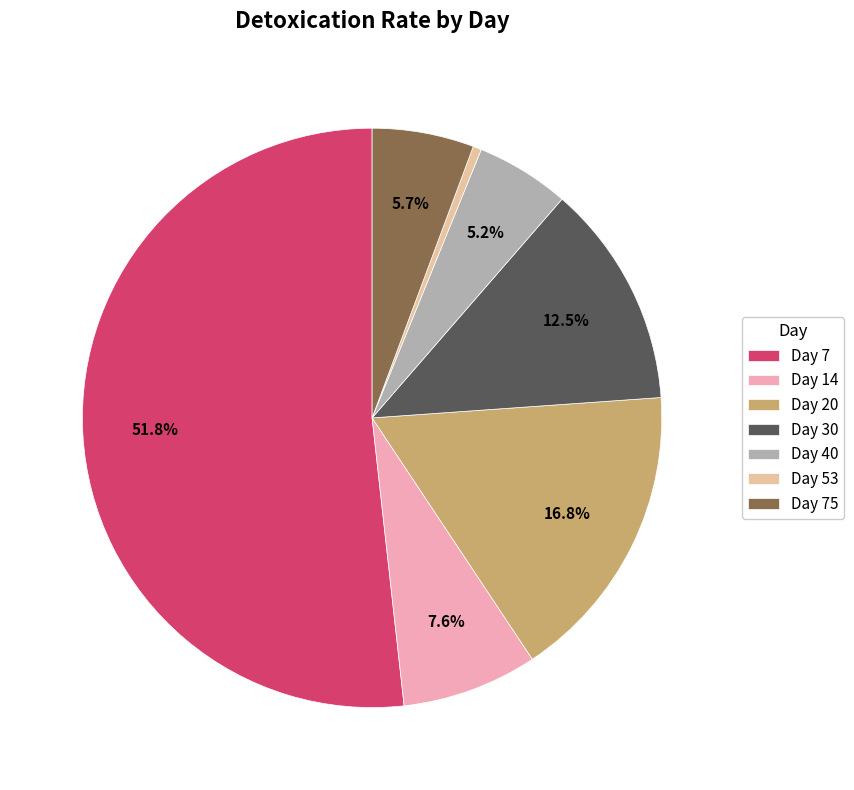

How many slices are in this pie chart?

7